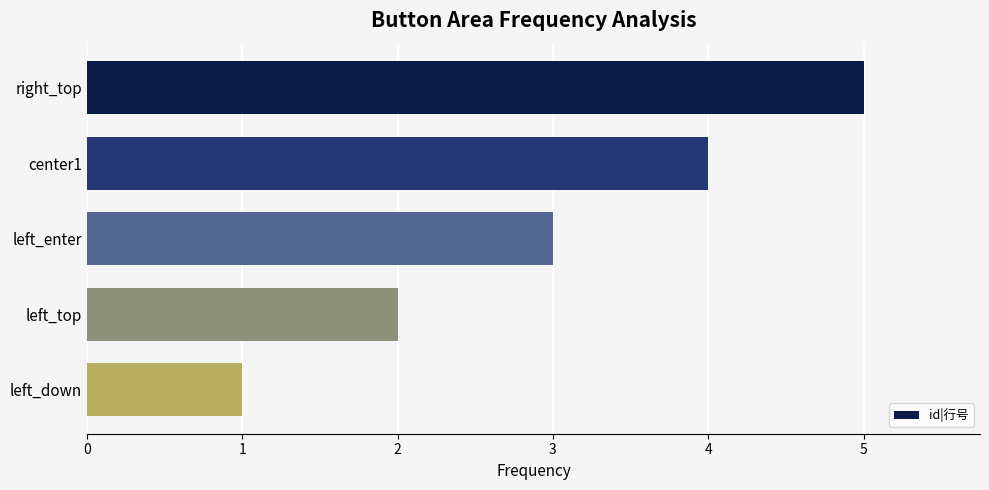

Between left_enter and left_top, which is larger?

left_enter